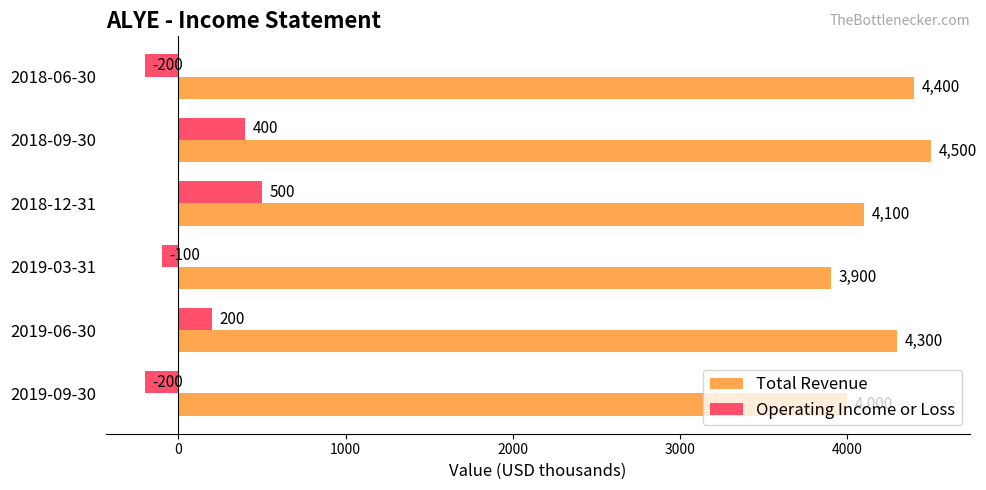

At 2019-03-31, list the series in order from largest to smallest.

Total Revenue, Operating Income or Loss